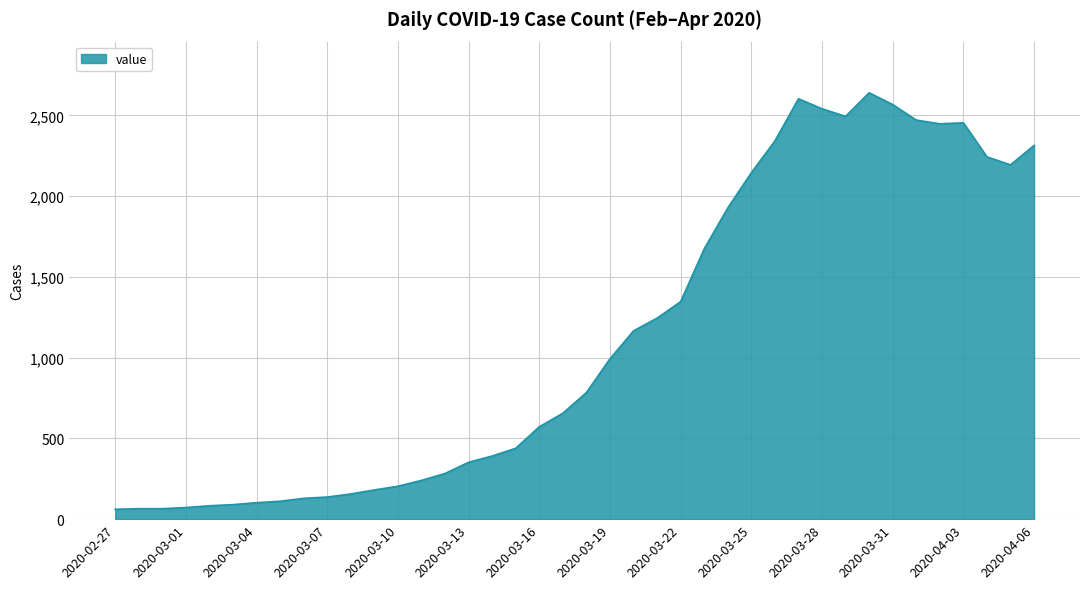

What is the maximum value shown in the chart?

2640